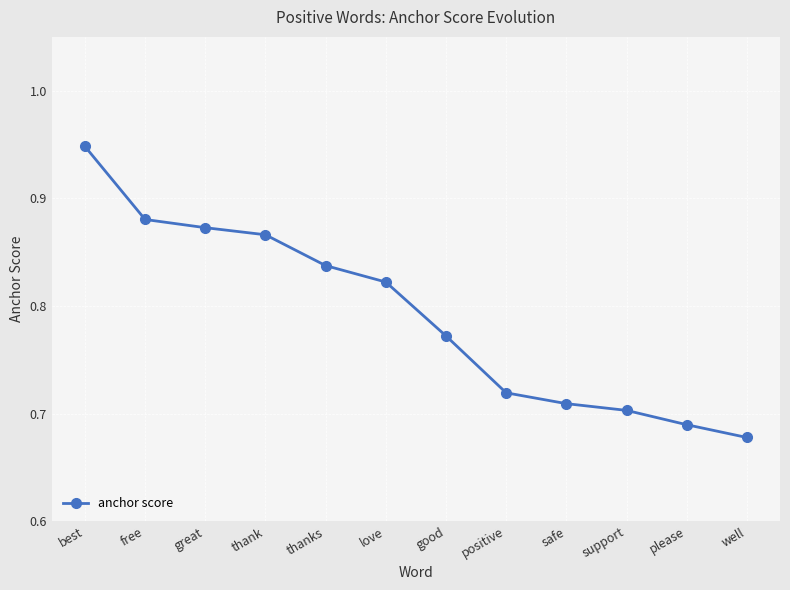

How many values are between 0 and 1?

12